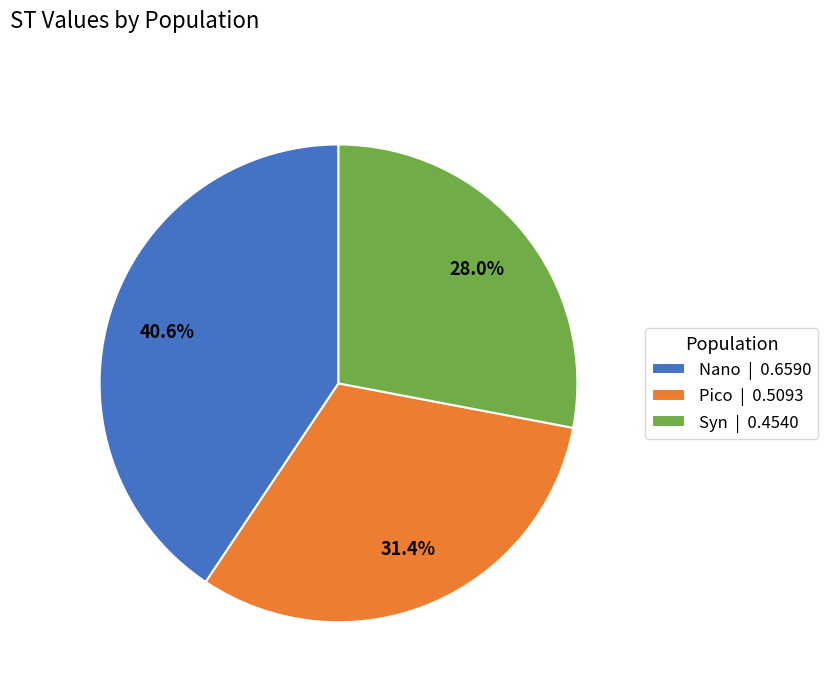

What is the smallest slice in the pie chart?

Syn